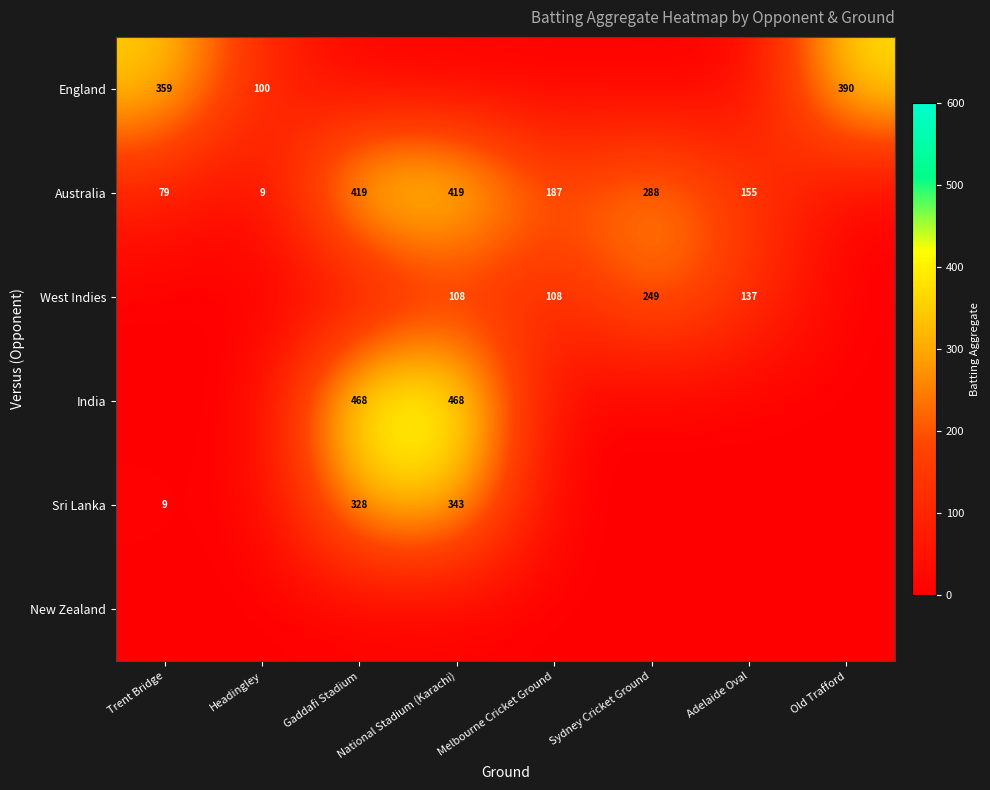

Is it true that England equals 674 at Old Trafford?

False